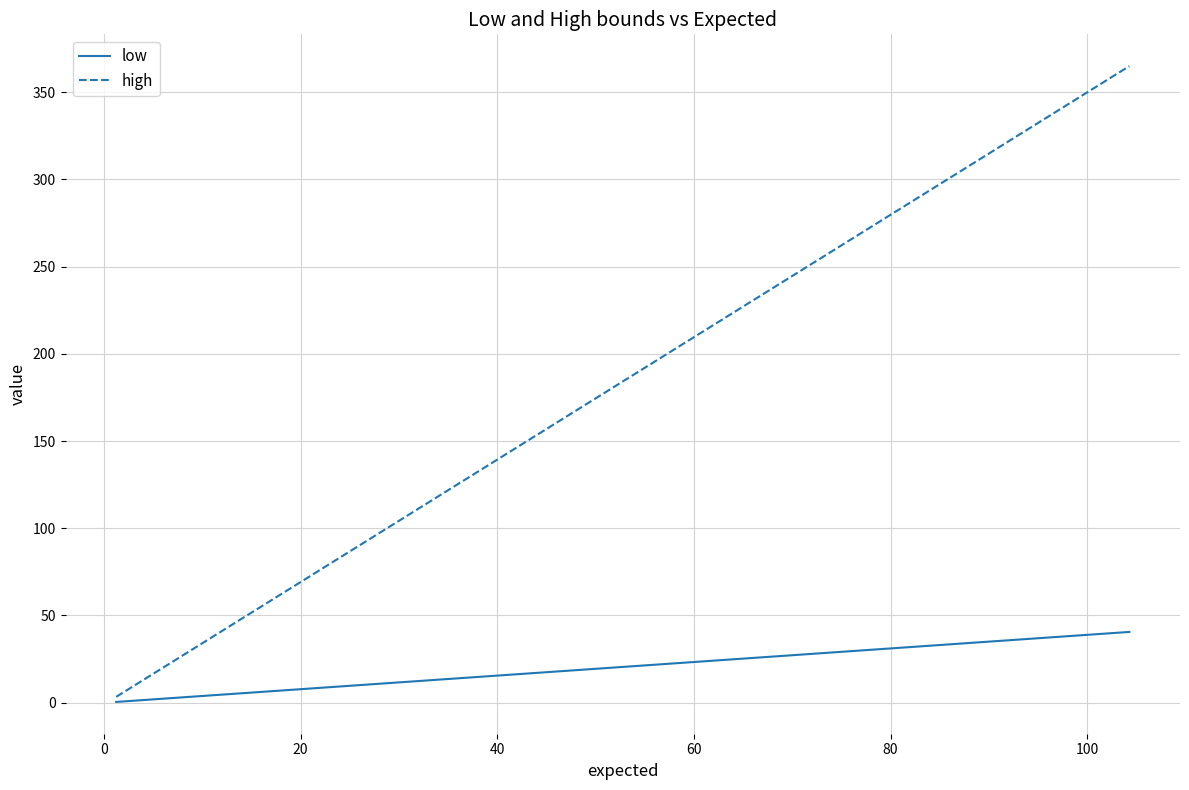

What is the difference between the maximum and minimum values in the high series?

361.7